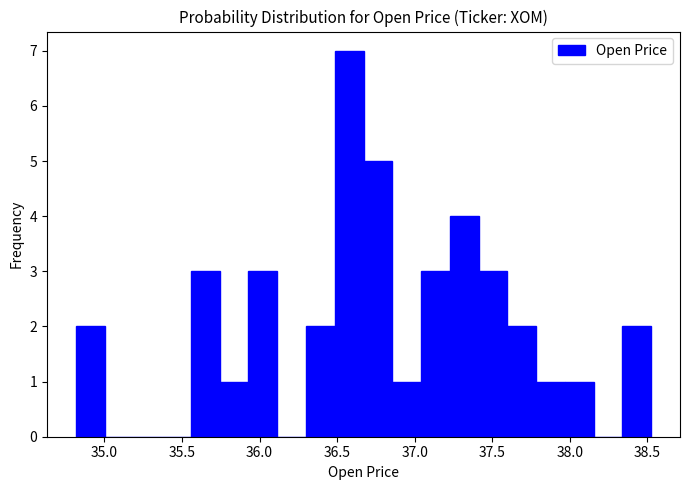

Read against the x-axis, roughly where is the centre of the tallest bar?

36.60